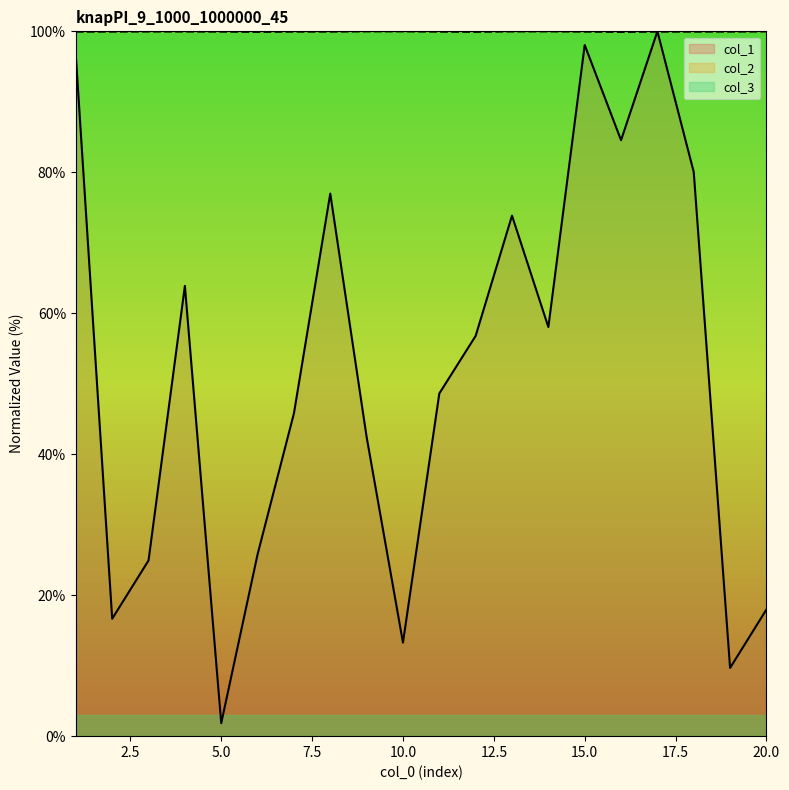

True or false: col_2 has a value of 100.0 at 1.

True